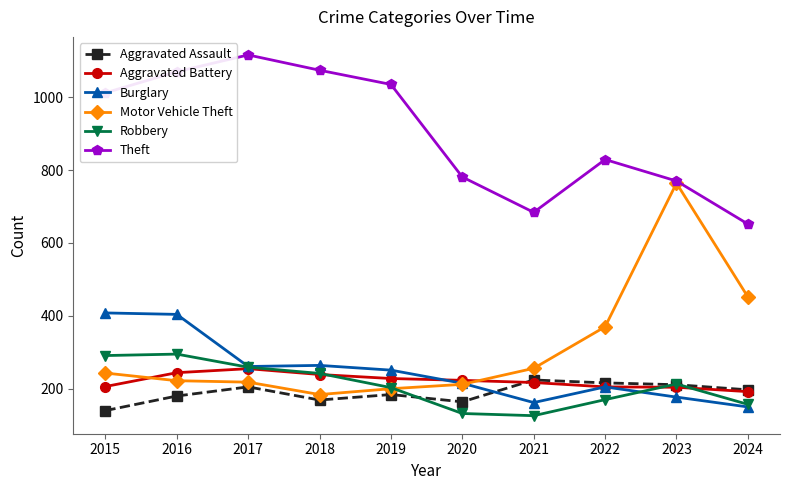

Which series changed the most between 2016 and 2022?

Theft